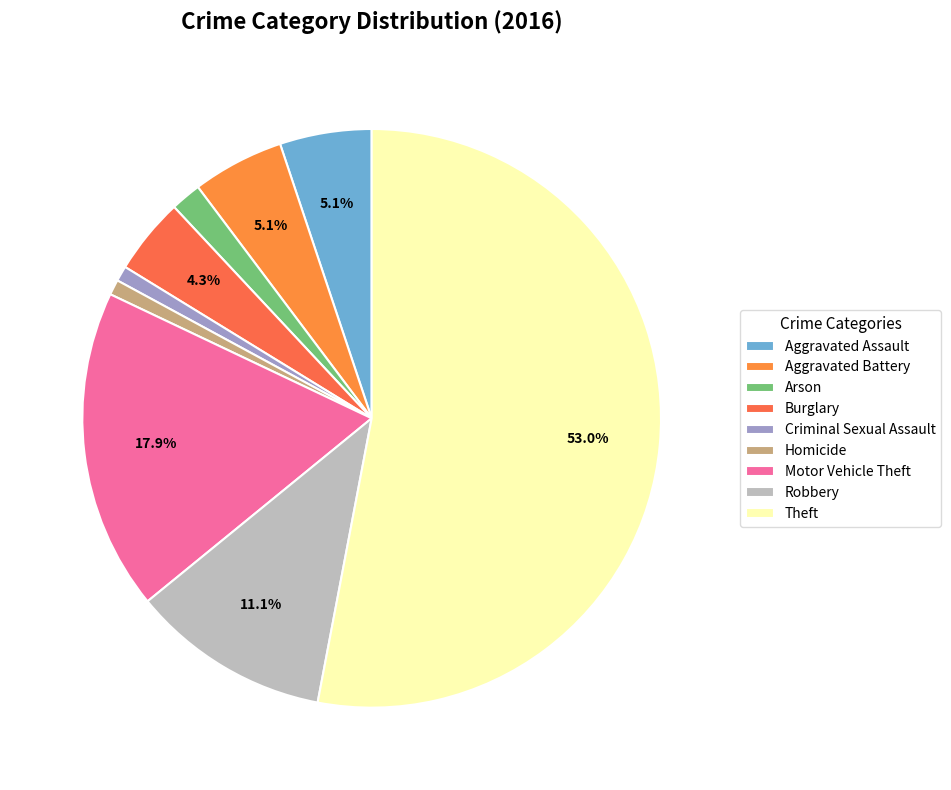

How many segments does this pie chart have?

9